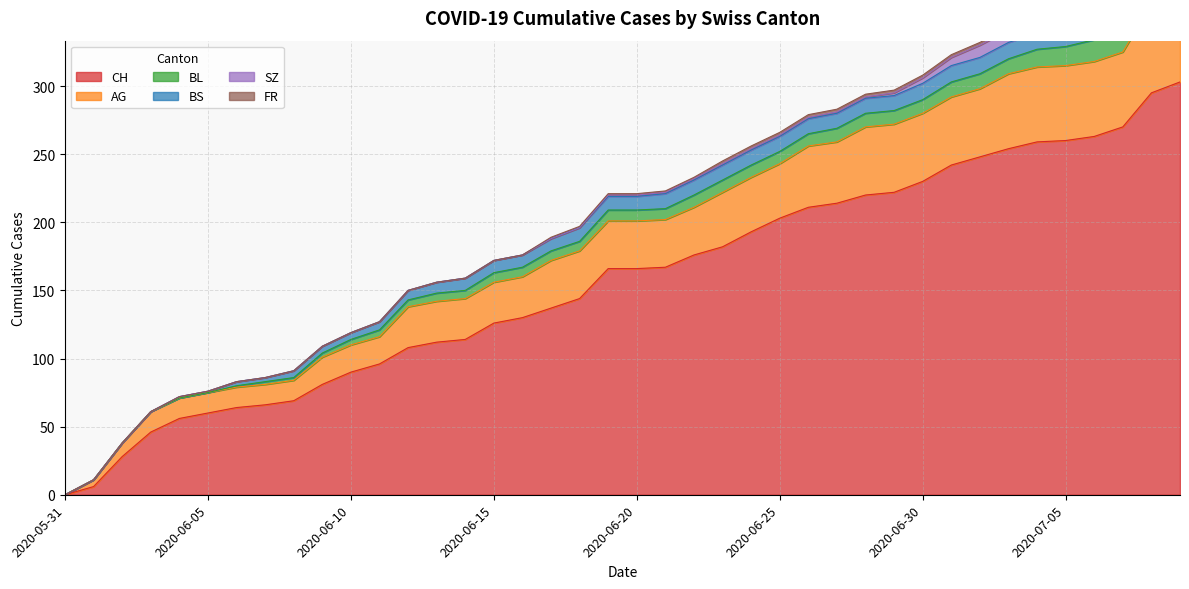

What is the average value of the BL series?

8